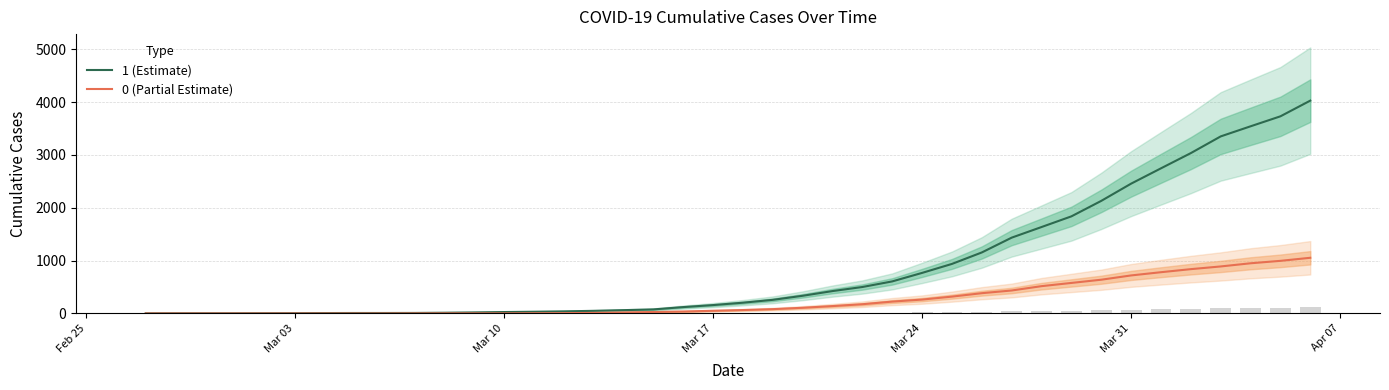

What is the highest value of the 1 (Estimate) series?

4028